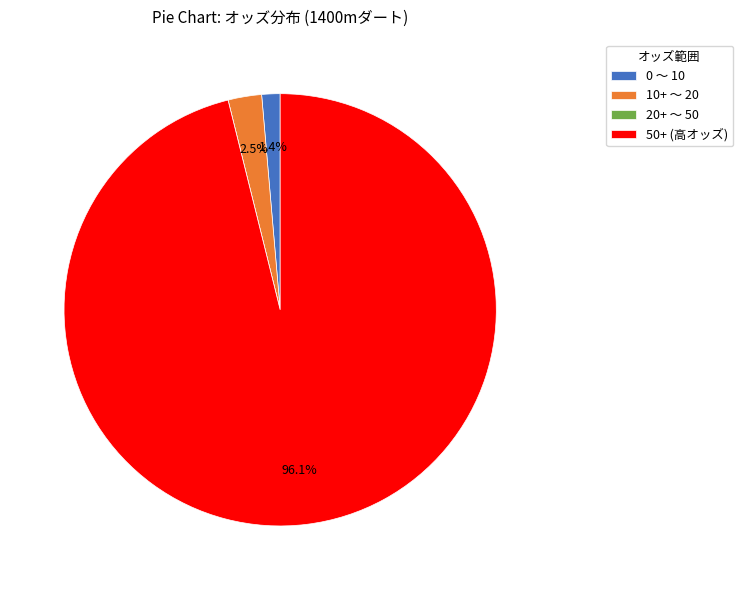

Which category has the biggest portion of the pie?

50+ (高オッズ)